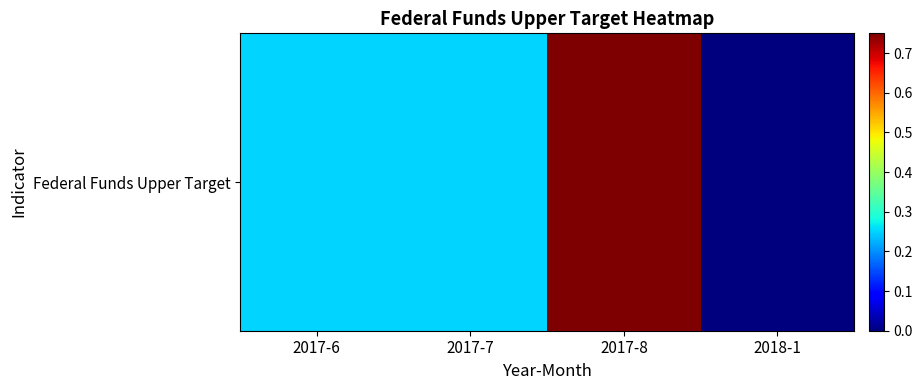

What is the sum of all values?

1.2